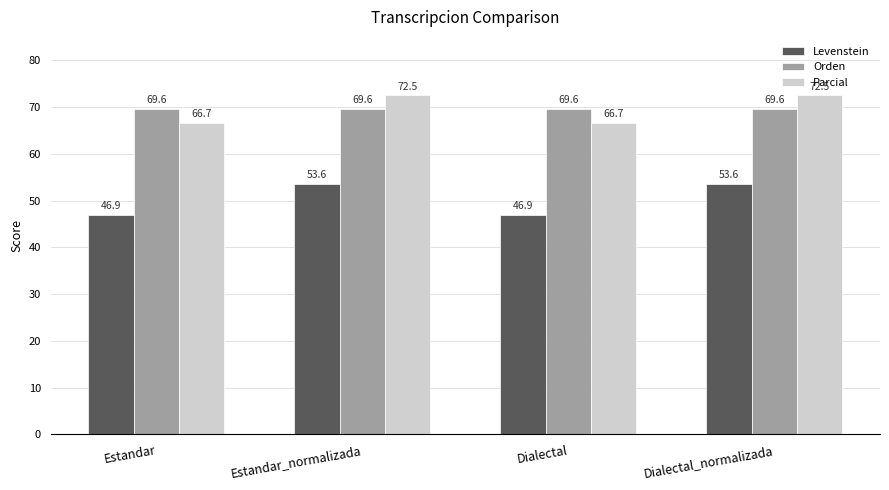

How many groups of bars are there?

4